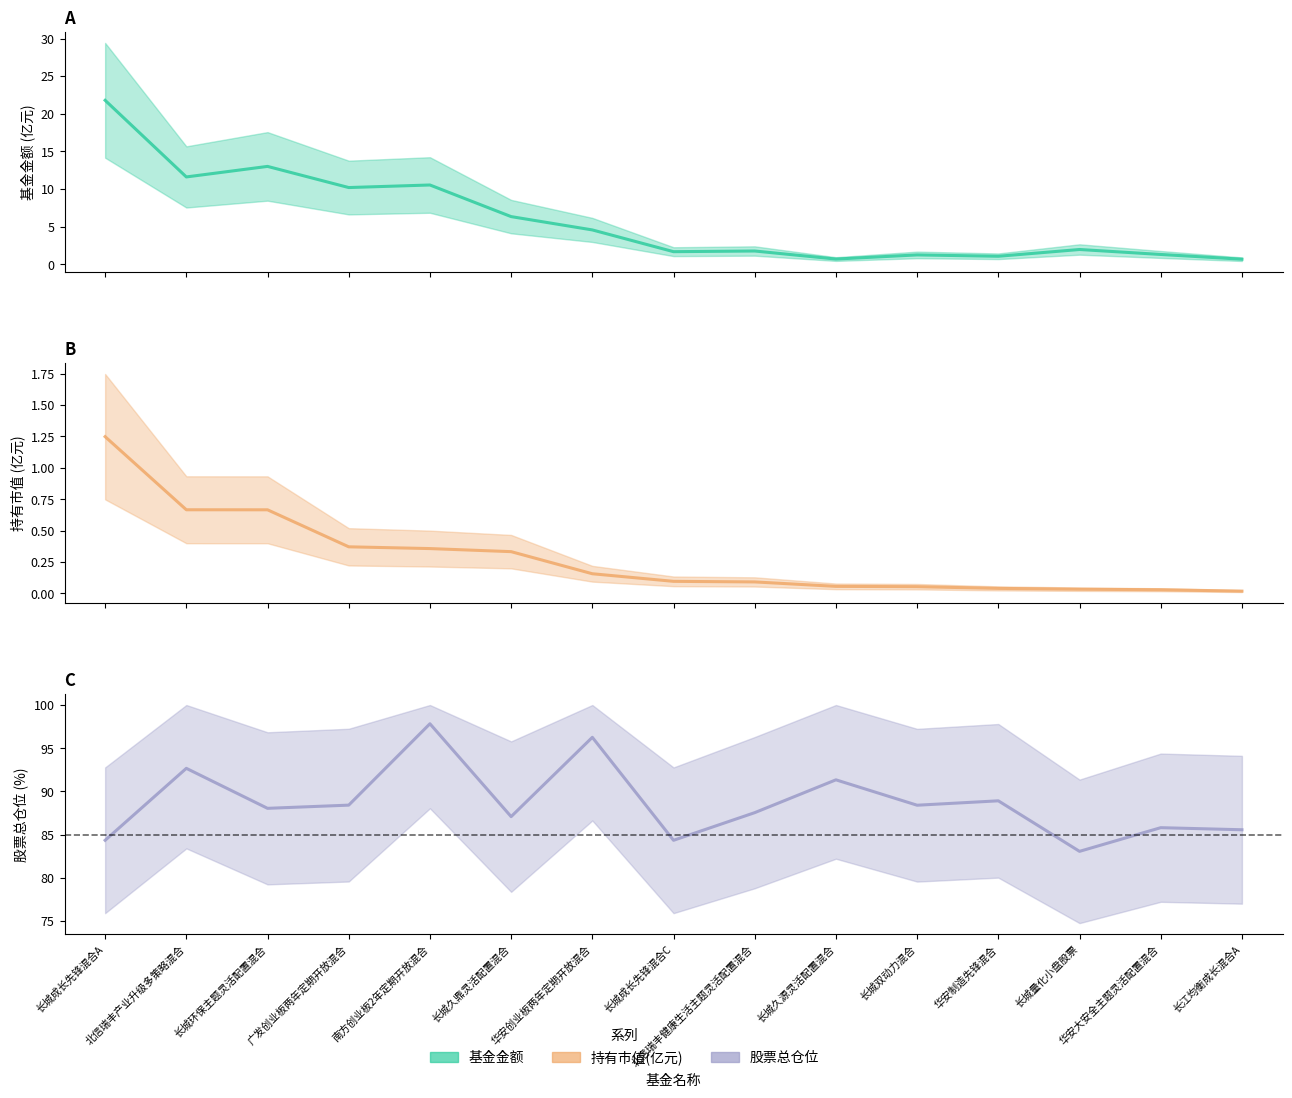

At which category does the chart reach its minimum across all series?

长江均衡成长混合A